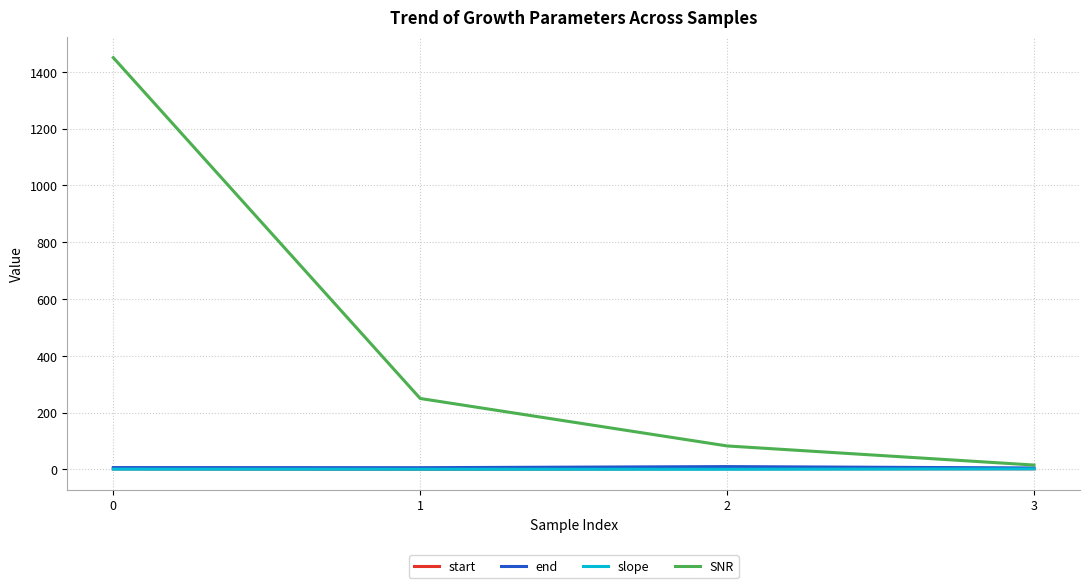

At which label does SNR reach its minimum?

3